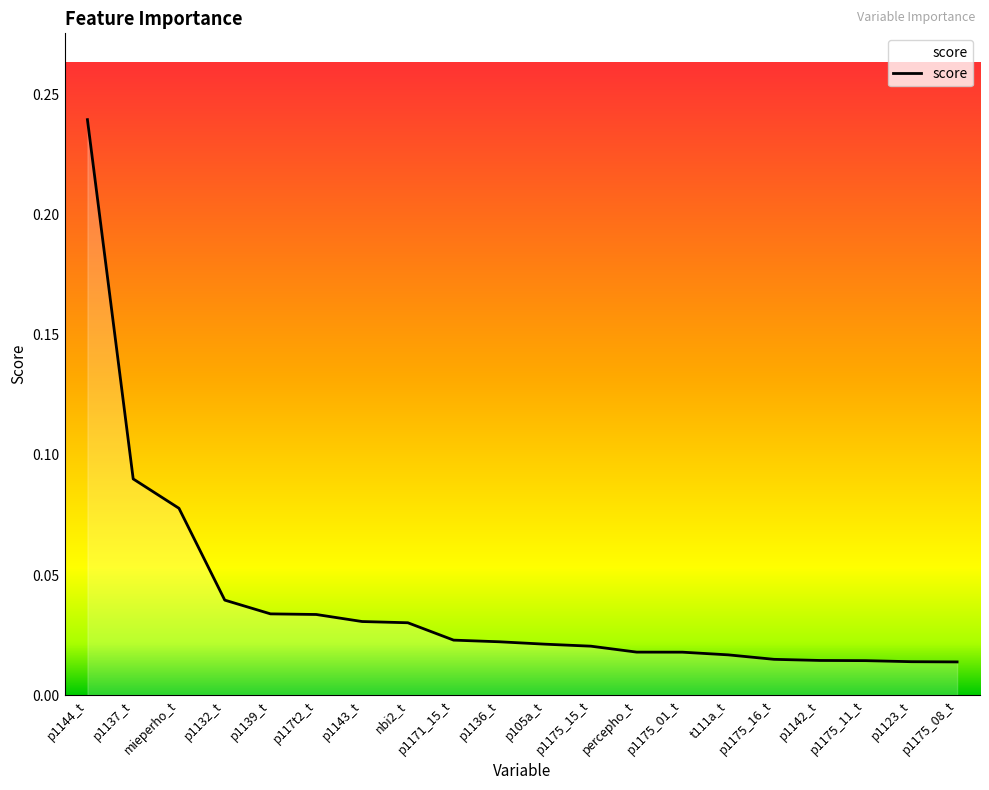

At which category does the chart reach its peak across all series?

p1144_t